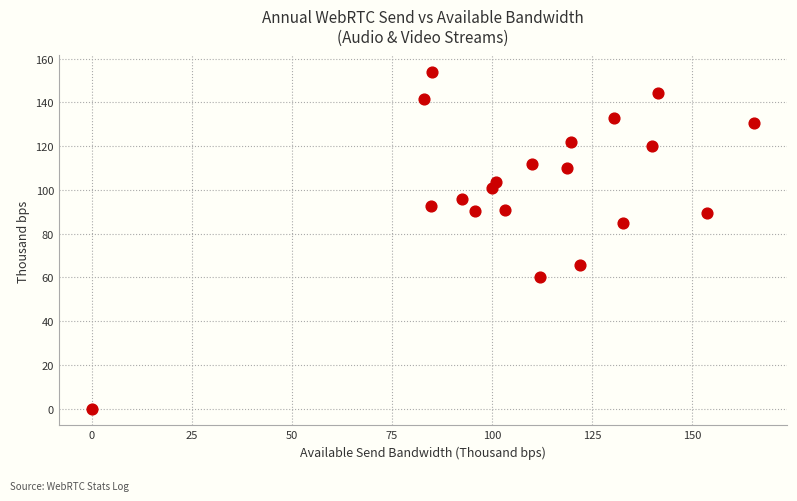

What is the range of Y values (max minus min)?

153.7